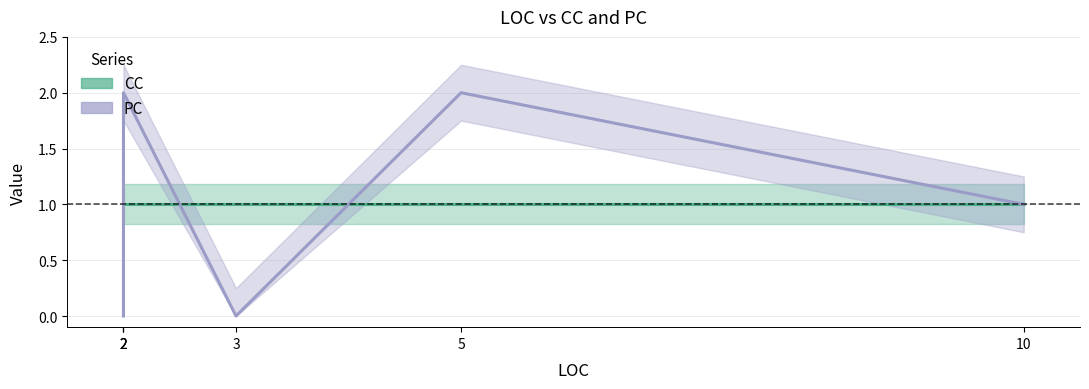

What is the average value of the PC series?

1